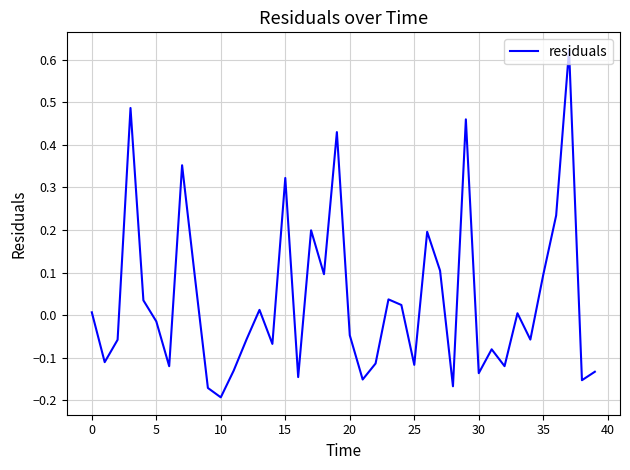

Which category has the lowest value across all series?

10